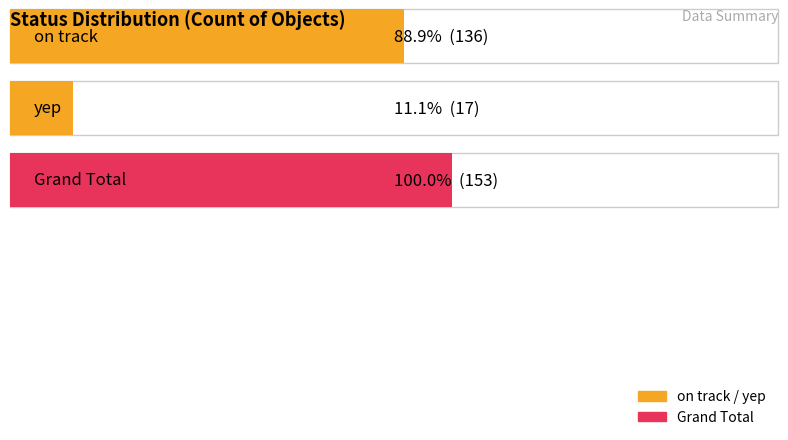

Rank the categories by value from lowest to highest.

yep, on track, Grand Total